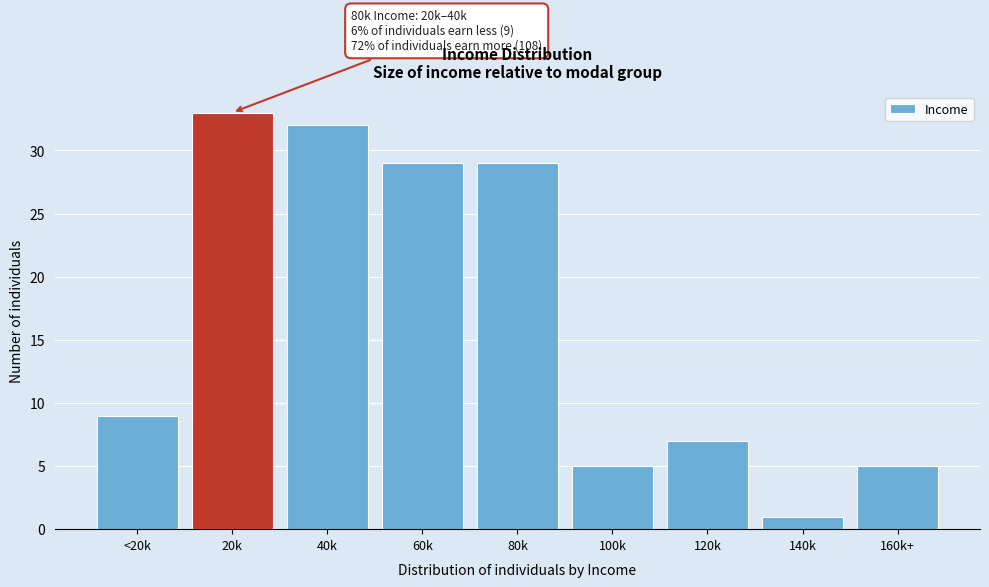

Reading right to left, list all the values displayed in this chart.

5	1	7	5	29	29	32	33	9